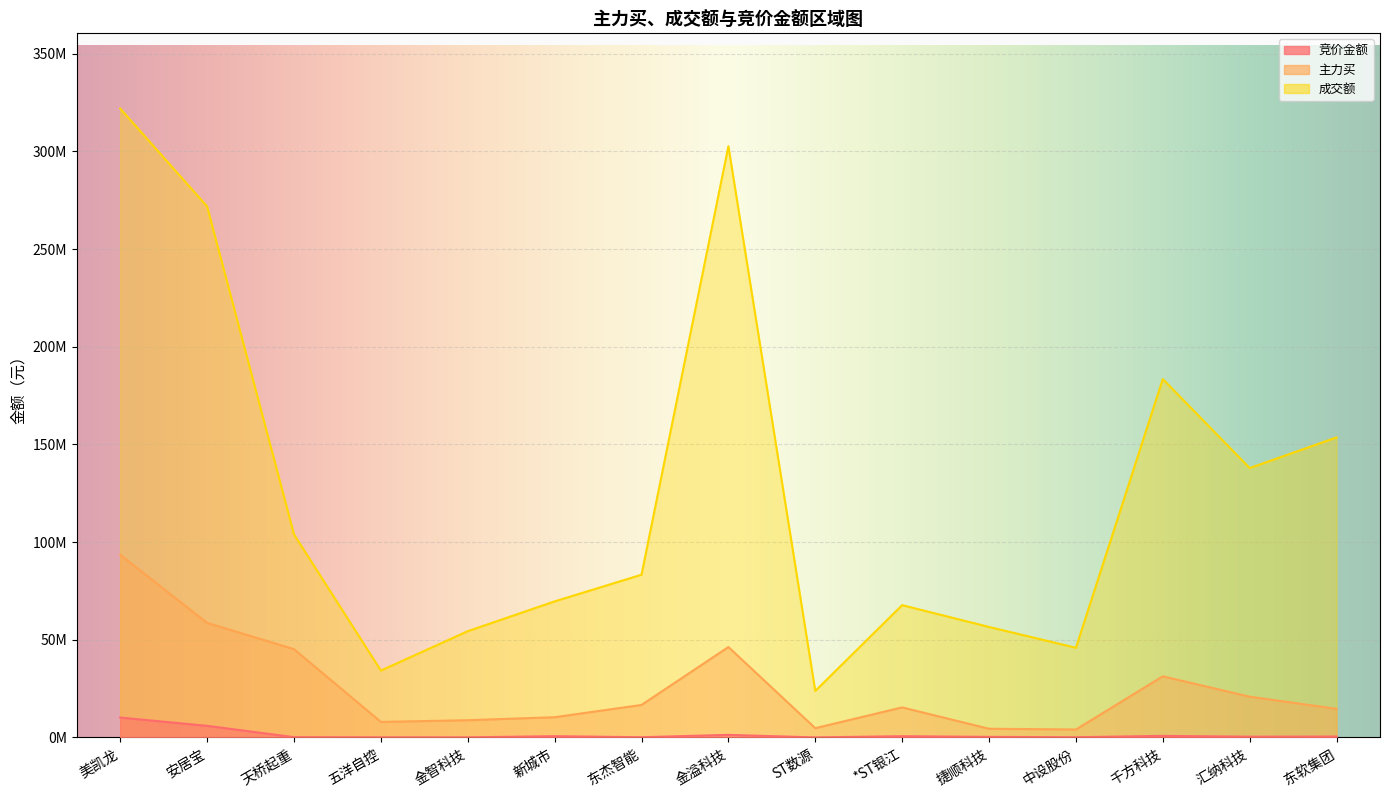

What are all the series names shown in the legend?

竞价金额, 主力买, 成交额